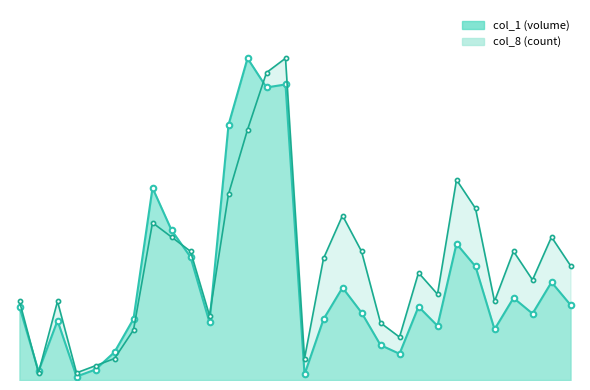

Does the chart have visible grid lines?

No